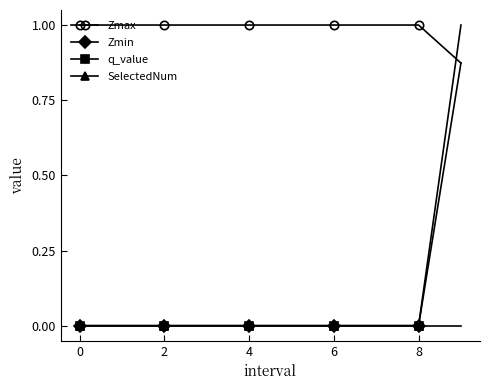

What is the value of the Zmax point at the 9th from the left?

1.0